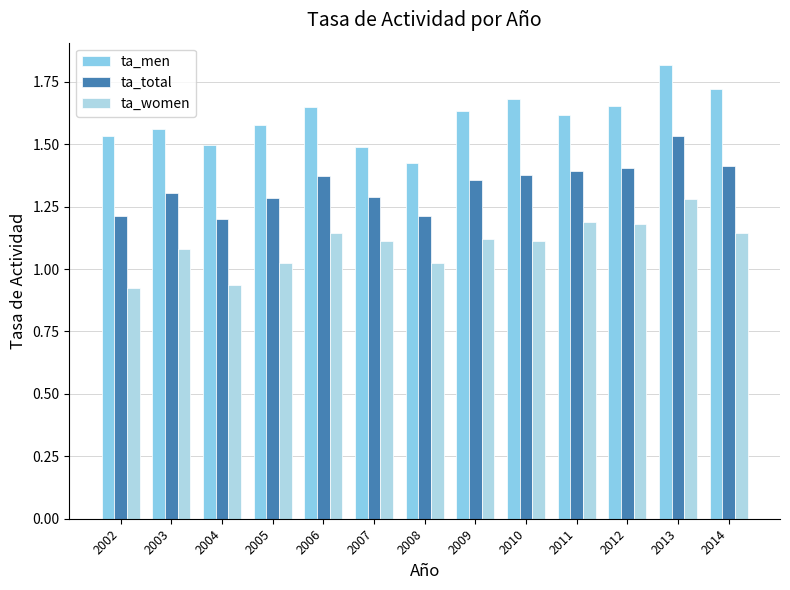

What is the spread (max minus min) of values at 2008?

0.4